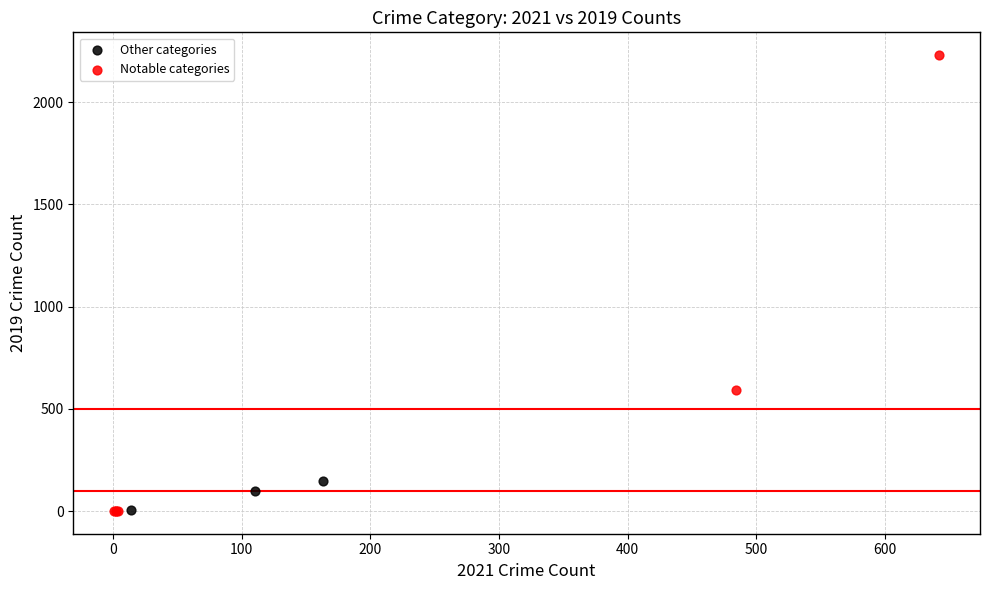

Which series has the largest Y range (max minus min)?

Notable categories